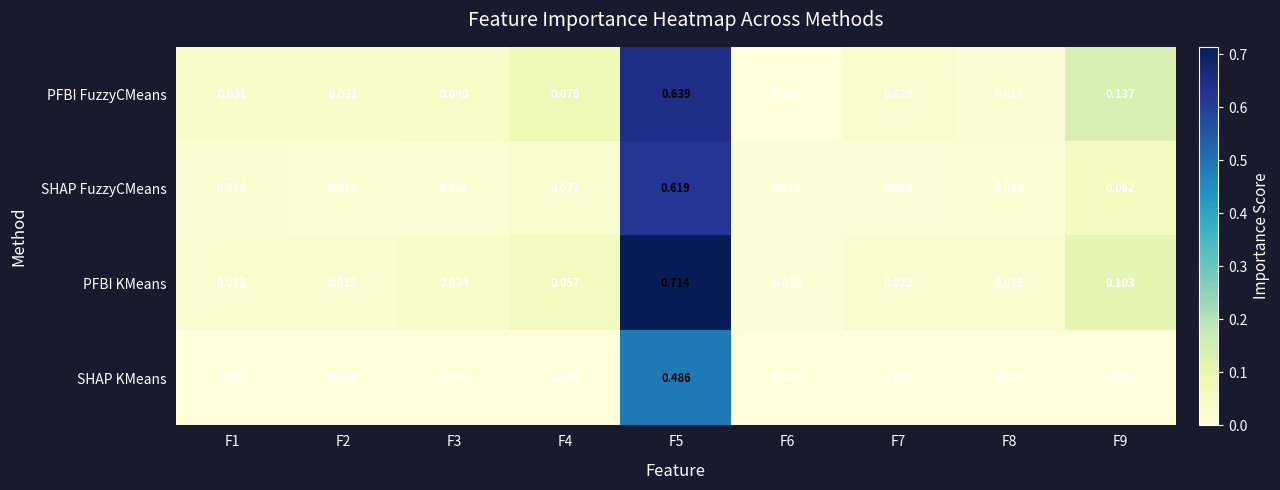

Rank the series at F4 from lowest to highest value.

SHAP KMeans, SHAP FuzzyCMeans, PFBI KMeans, PFBI FuzzyCMeans